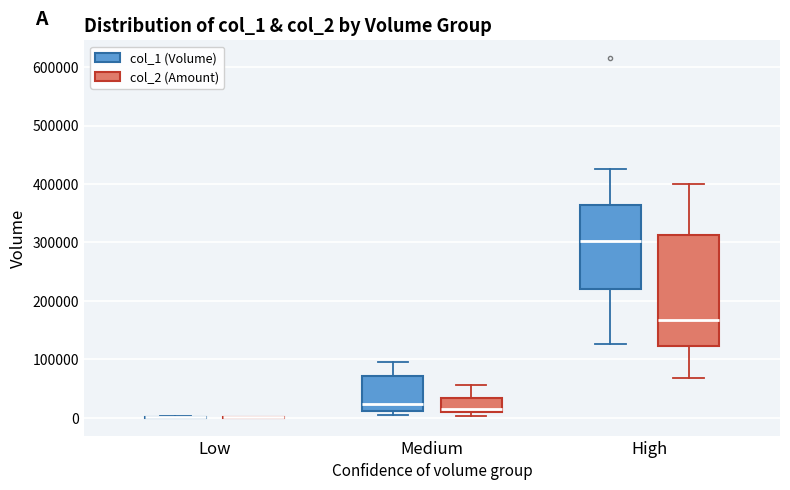

Reading left to right, transcribe this box plot: for each box, give where its median line is, the range the box spans, and where its two whiskers end, as read against the y-axis. The values are not printed on the chart, so give them approximately, as read against the axis.

Low (col_1 (Volume)): box collapsed to a line at 0, whiskers 0 to 0
Low (col_2 (Amount)): box collapsed to a line at 0, whiskers 0 to 0
Medium (col_1 (Volume)): median 20000, box 10000 to 70000, whiskers 0 to 100000
Medium (col_2 (Amount)): median 20000, box 10000 to 30000, whiskers 0 to 60000
High (col_1 (Volume)): median 300000, box 220000 to 360000, whiskers 130000 to 430000
High (col_2 (Amount)): median 170000, box 120000 to 310000, whiskers 70000 to 400000